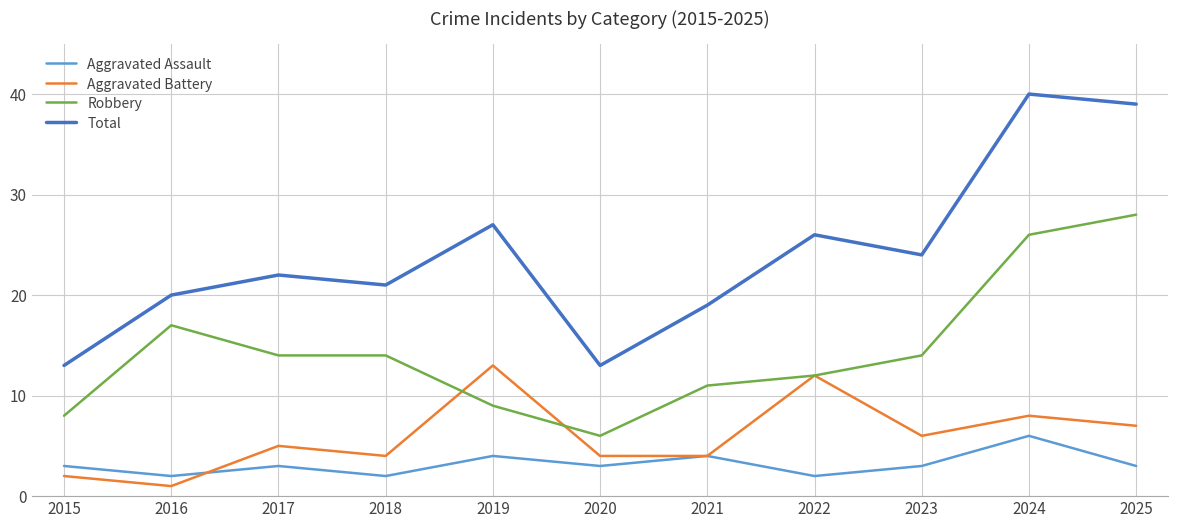

Between 2020 and 2023, which series saw the biggest shift?

Total